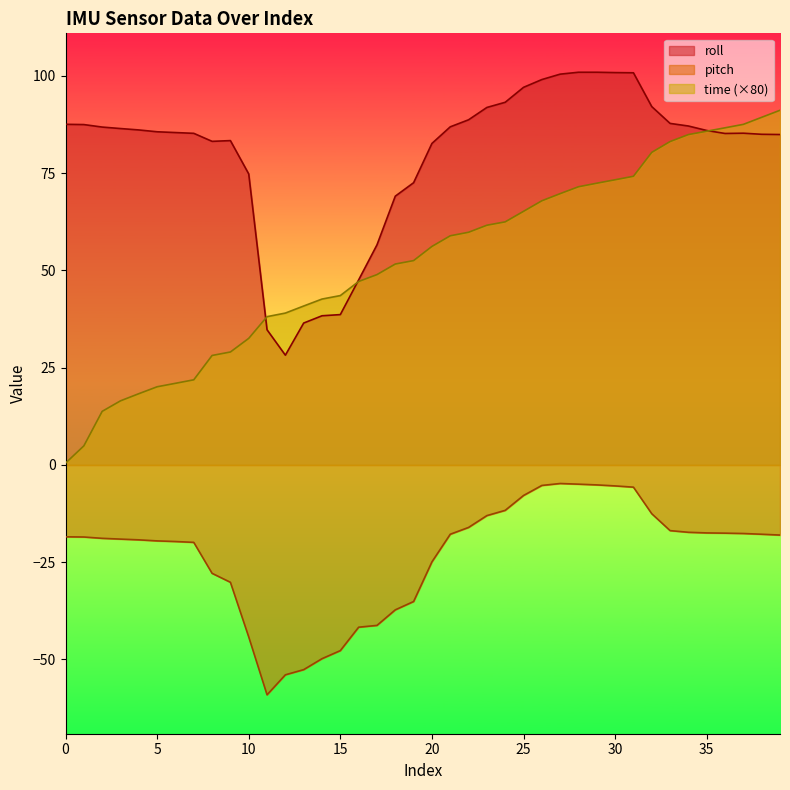

Where is the first local minimum for roll?

8